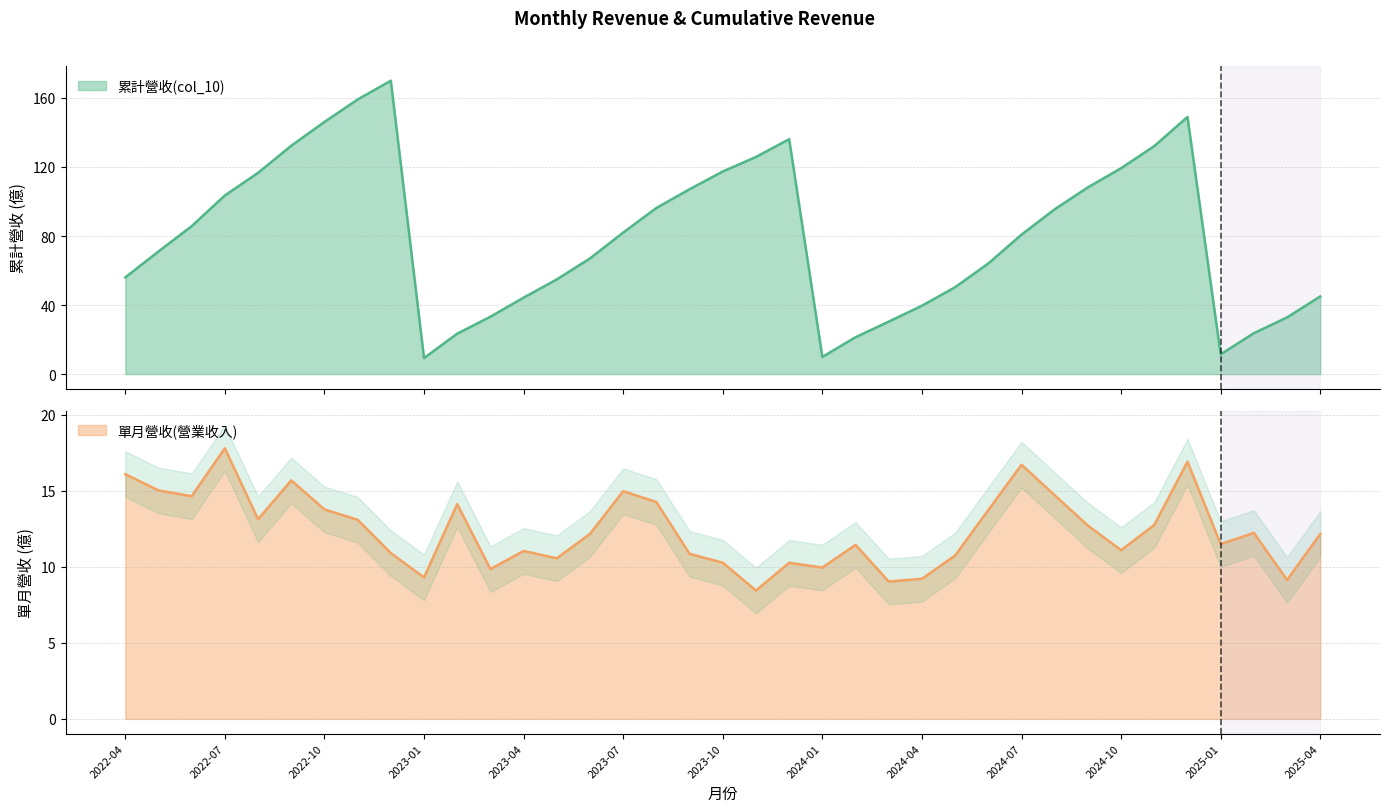

What are all the series names shown in the legend?

累計營收(col_10), 單月營收(營業收入)